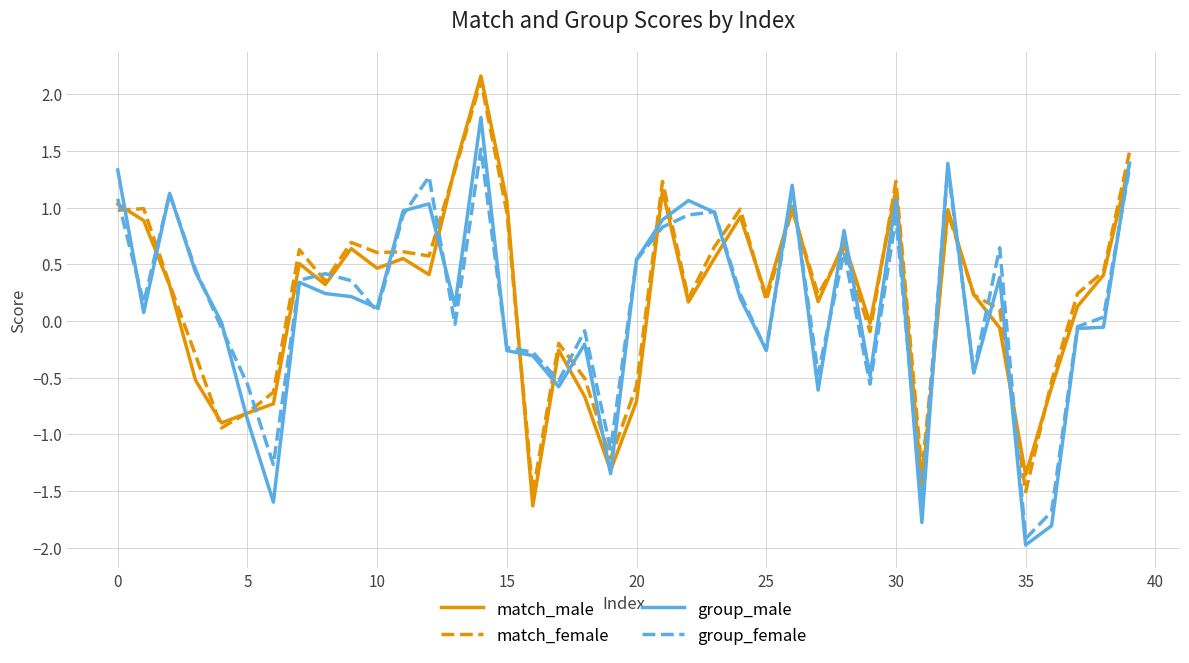

What is the minimum value for match_female?

-1.5